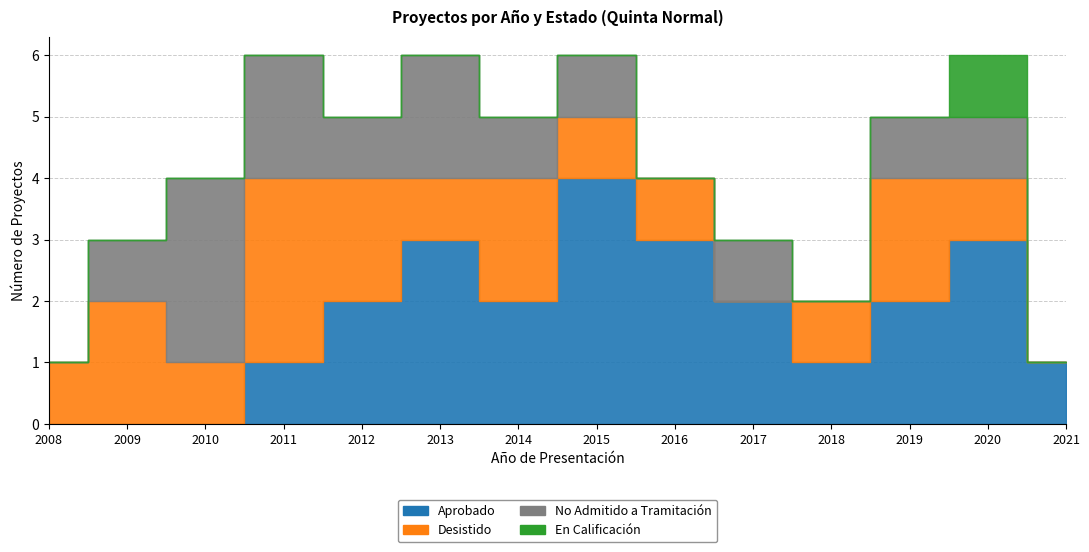

List the labels in order of No Admitido a Tramitación value, largest first.

2010, 2011, 2013, 2009, 2012, 2014, 2015, 2017, 2019, 2020, 2008, 2016, 2018, 2021